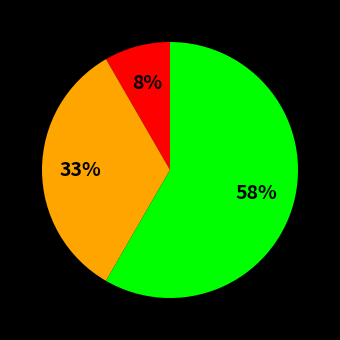

To the nearest percent, what is the average slice percentage?

25%